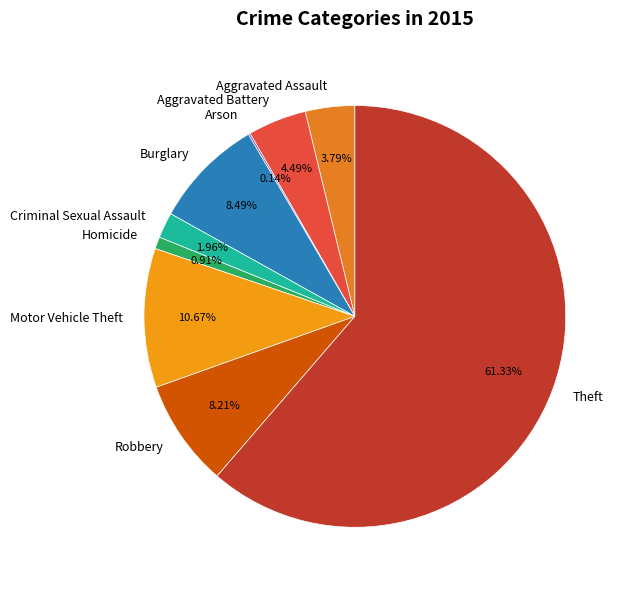

What percentage do Homicide and Criminal Sexual Assault together represent?

2.9%